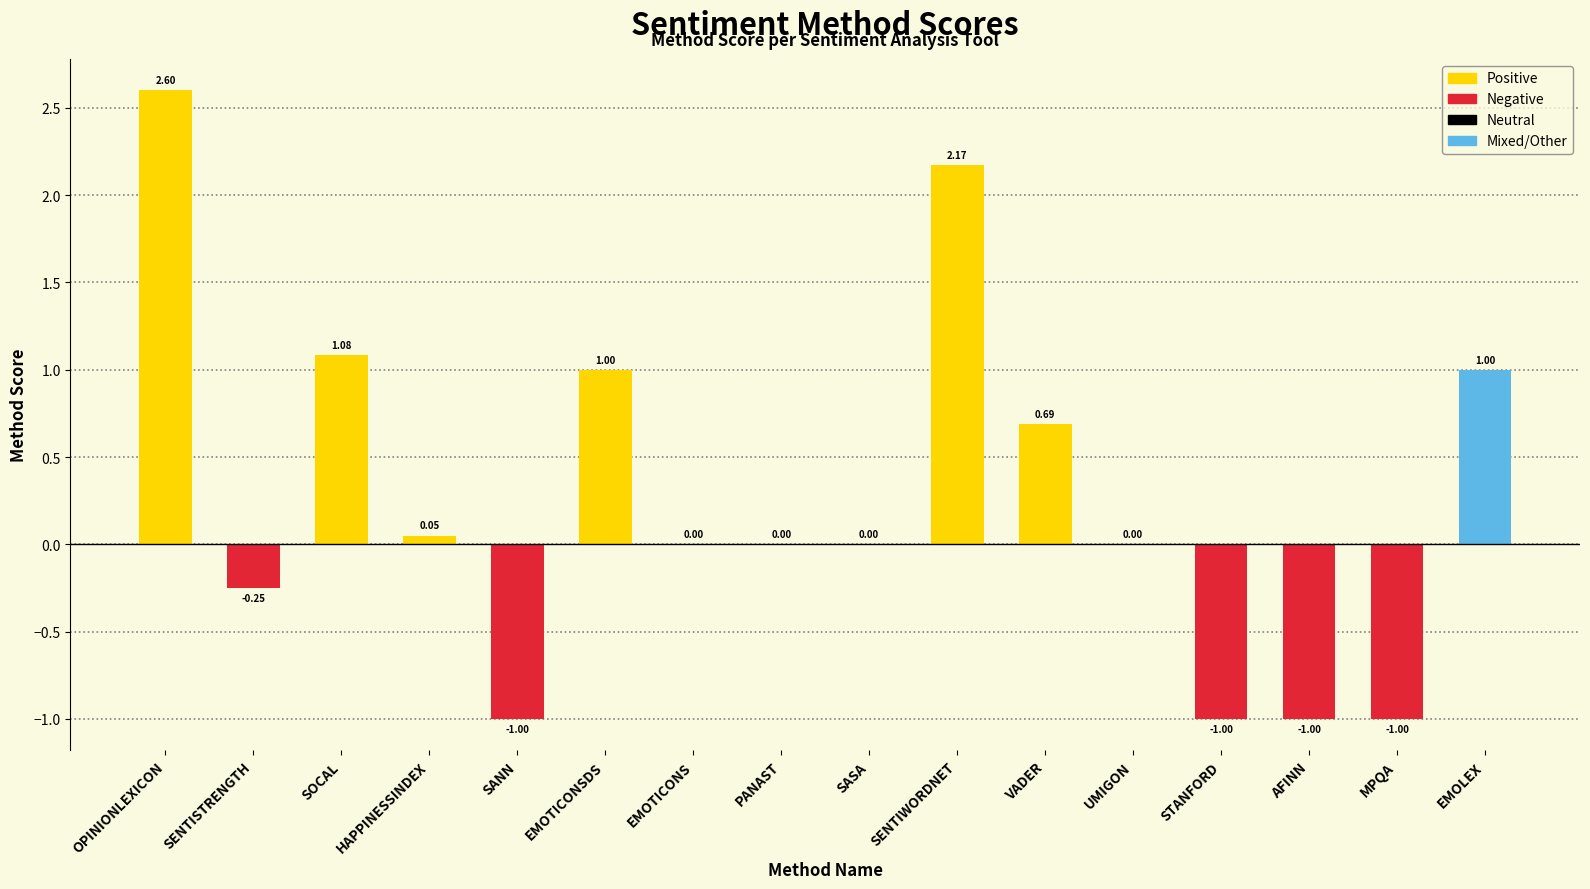

Count the number of categories in the chart.

16